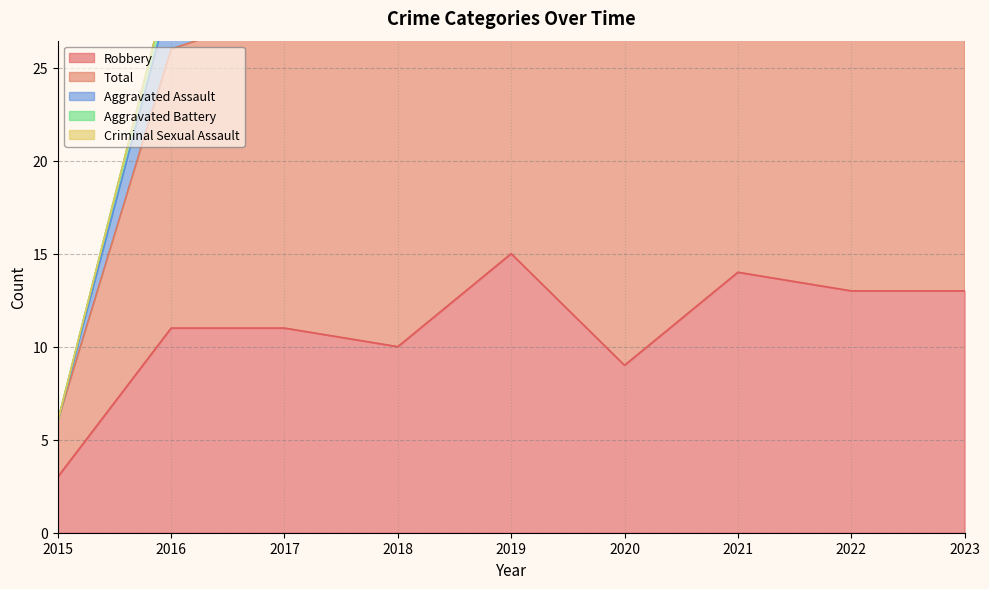

Between 2019 and 2020, which series saw the biggest shift?

Robbery